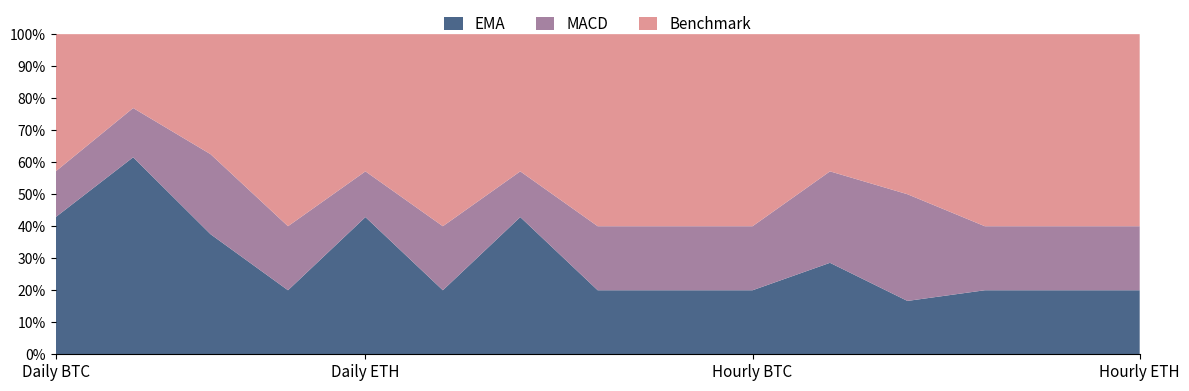

Reading right to left, transcribe all the data shown in this chart.

EMA: 1	1	1	1	2	1	1	1	3	1	3	1	3	8	3
MACD: 1	1	1	2	2	1	1	1	1	1	1	1	2	2	1
Benchmark: 3	3	3	3	3	3	3	3	3	3	3	3	3	3	3